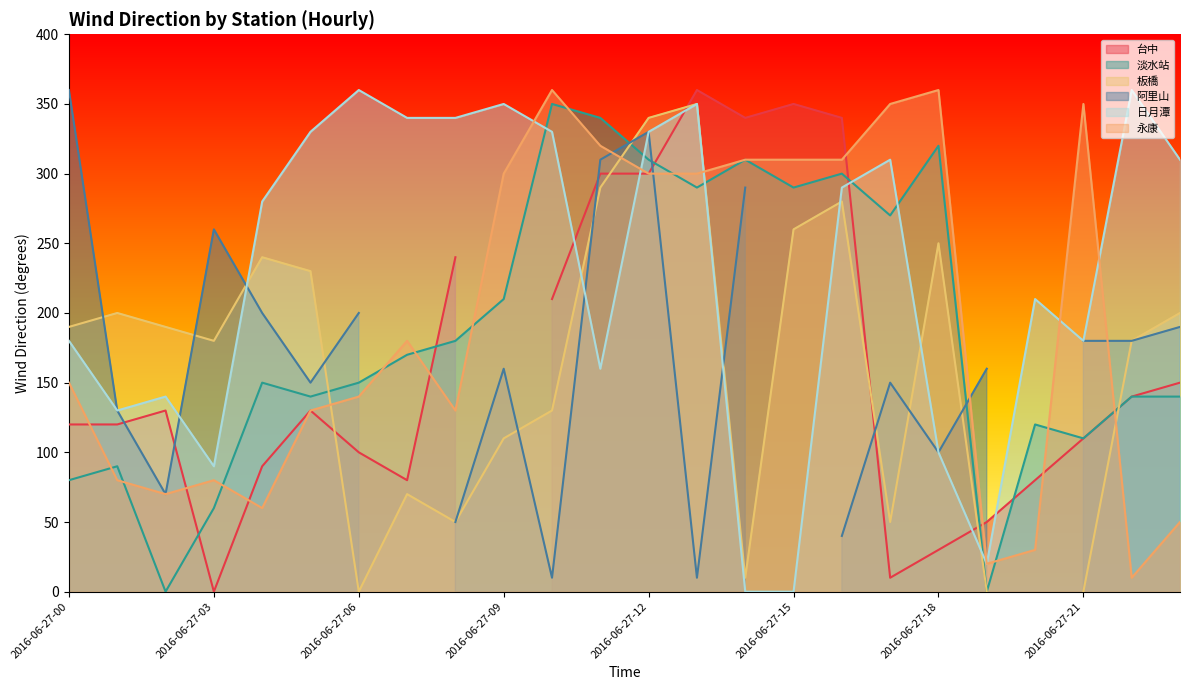

At which label does 永康 reach its peak?

2016-06-27-10